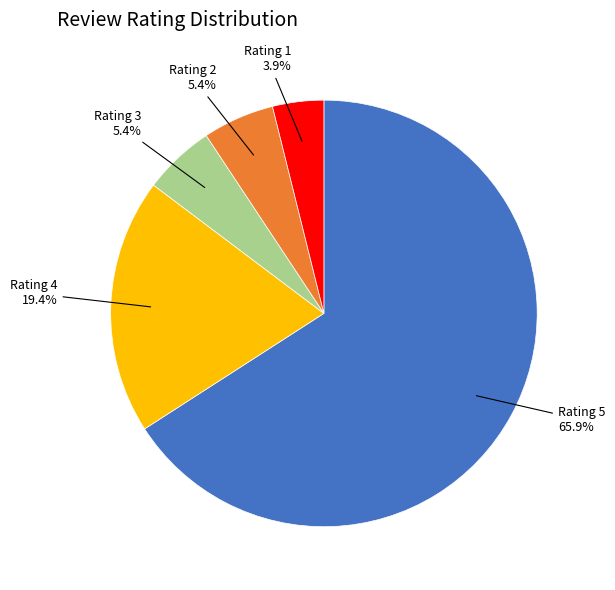

How many segments does this pie chart have?

5